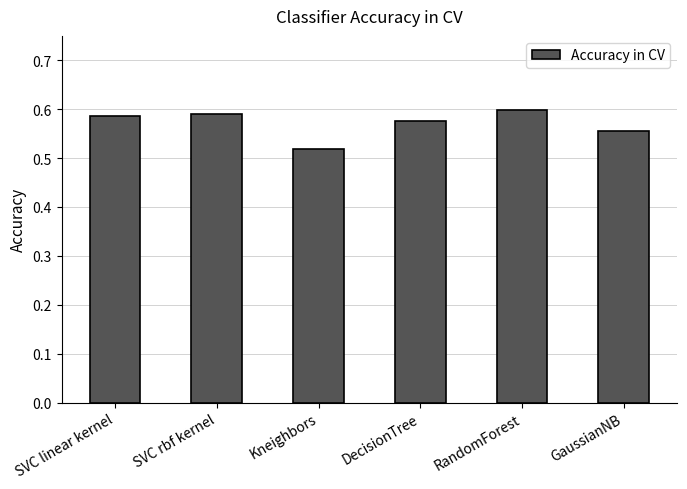

What is the sum of all values?

3.4